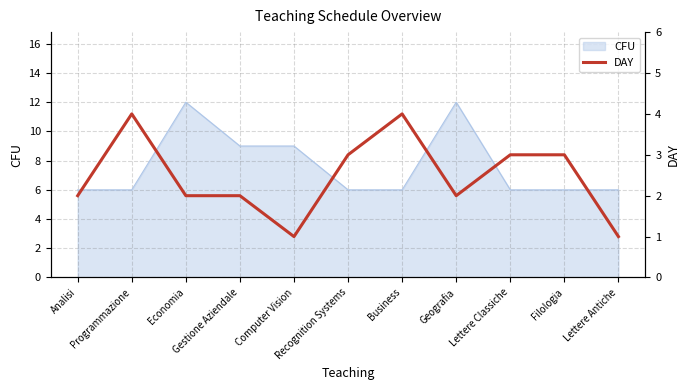

What is the highest value of the CFU series?

12